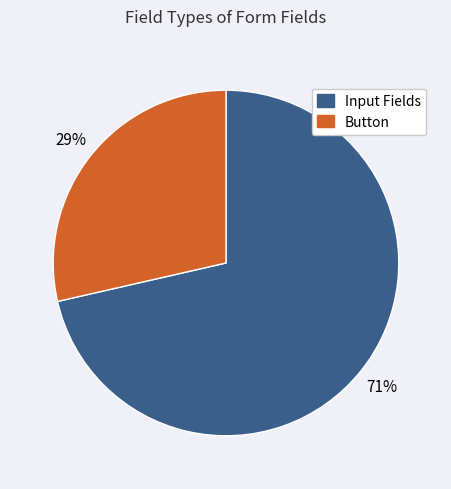

To the nearest percent, what is the average slice percentage?

50%